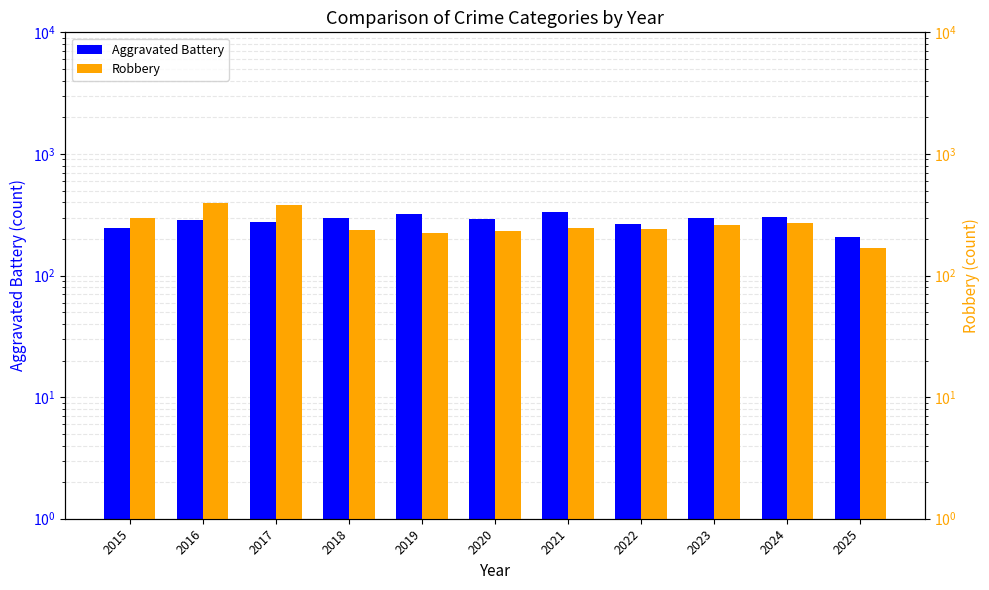

What is the maximum value shown in the chart?

394